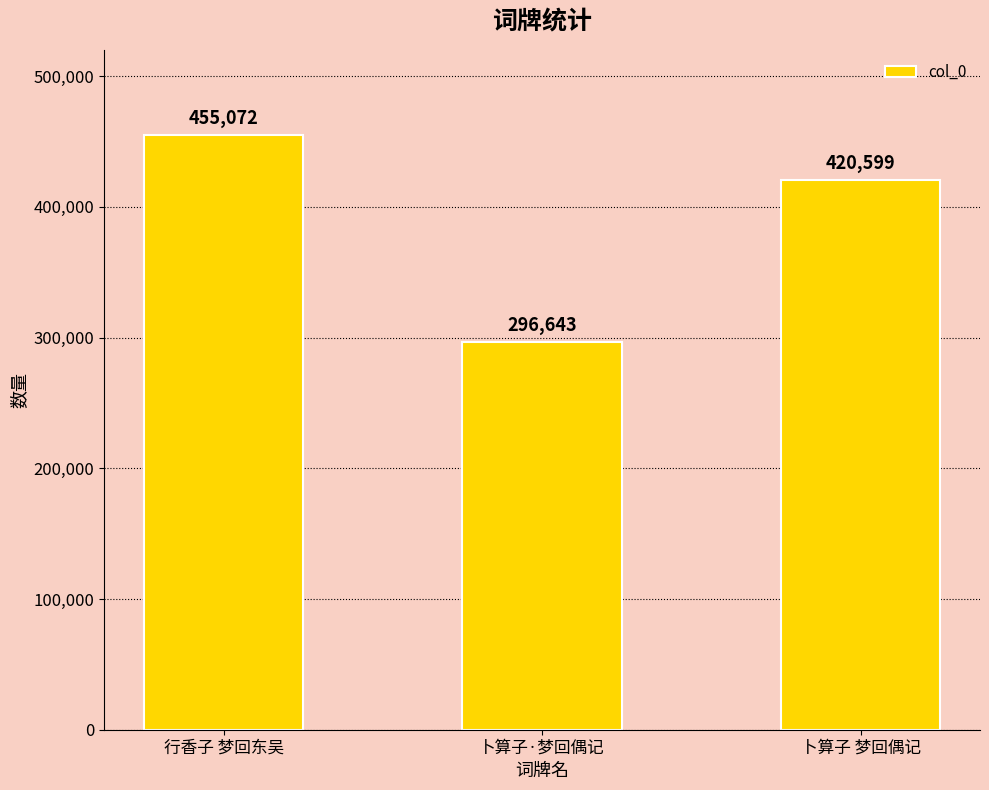

What is the difference between the maximum and minimum values?

158429